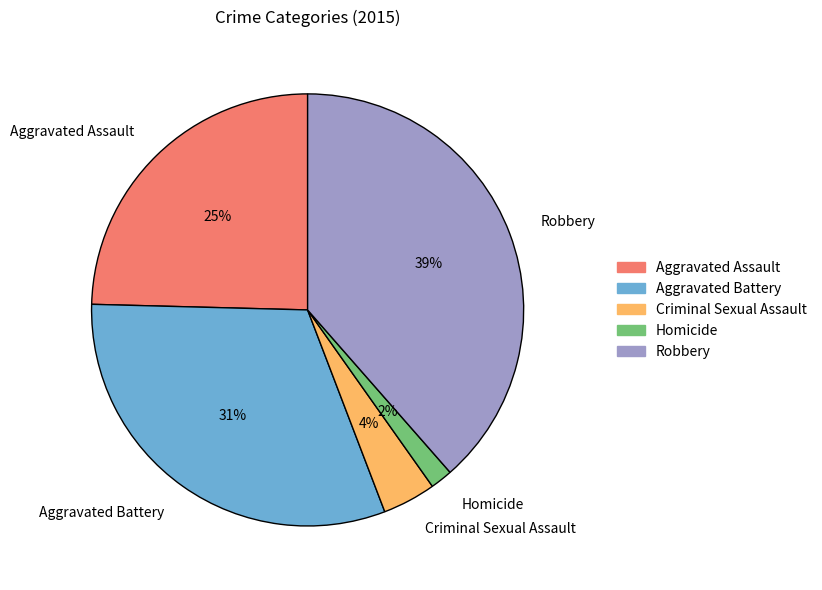

How many slices are in this pie chart?

5